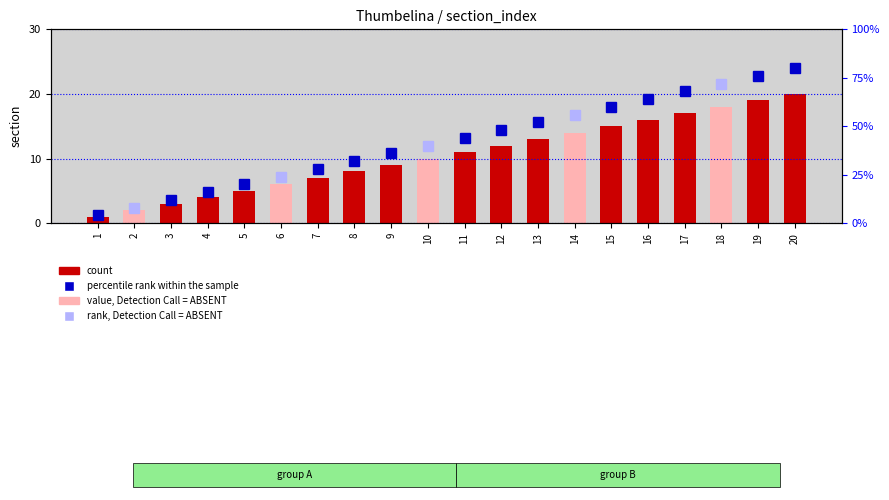

What is the value of the 20th bar from the left?

20